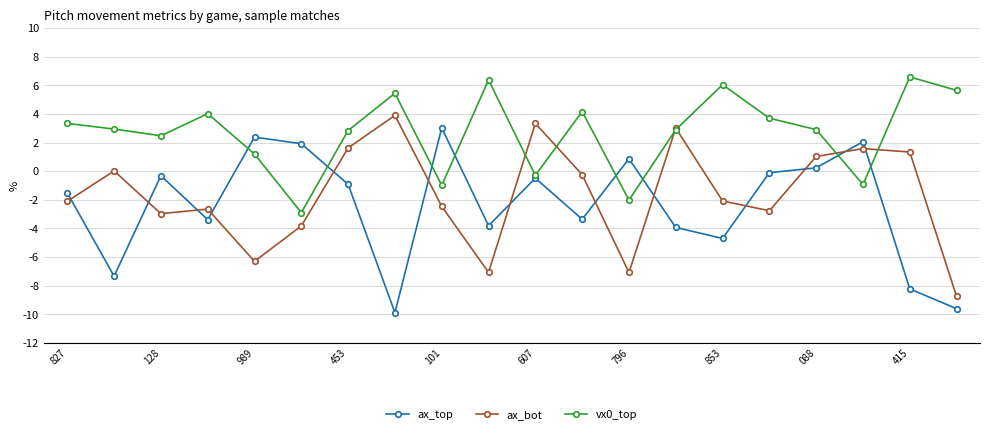

True or false: ax_top and vx0_top cross at least once.

True